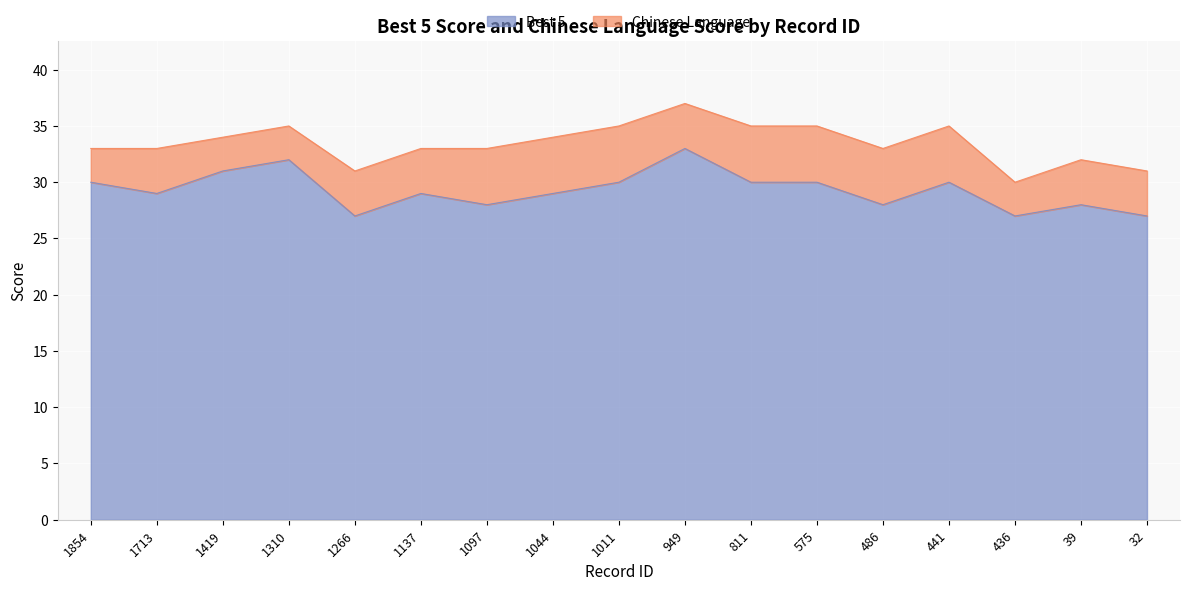

How many lines are shown in the chart?

2